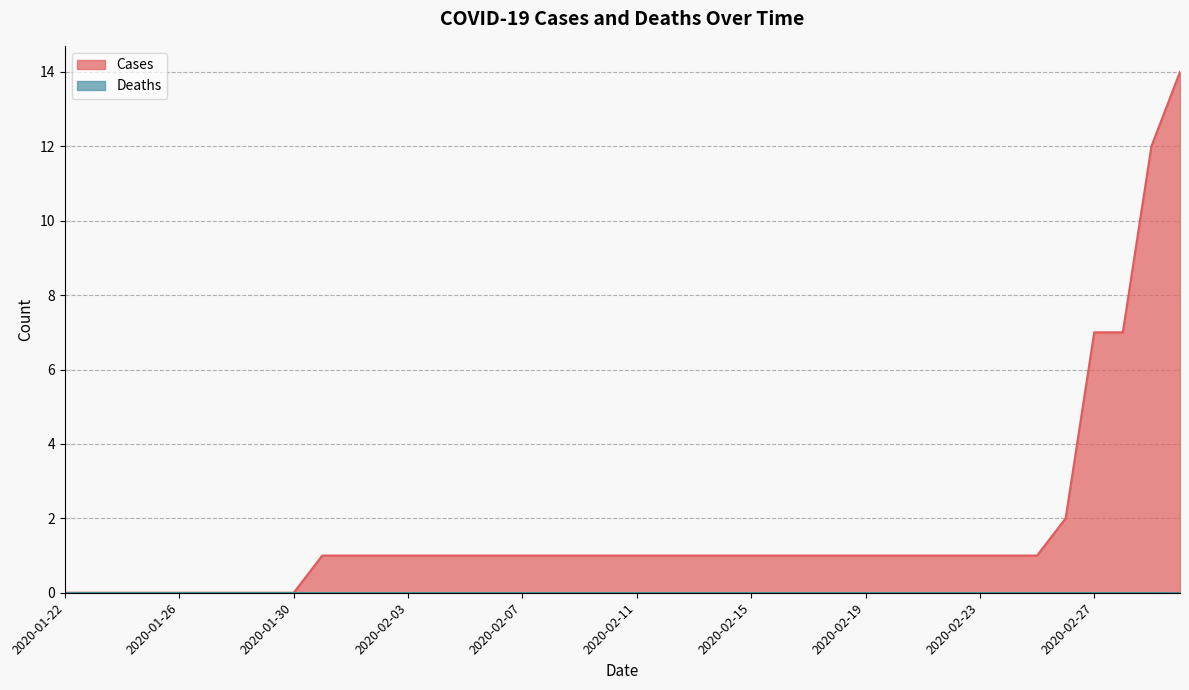

What is the sum of the values at 2020-02-15 and 2020-02-02?

2